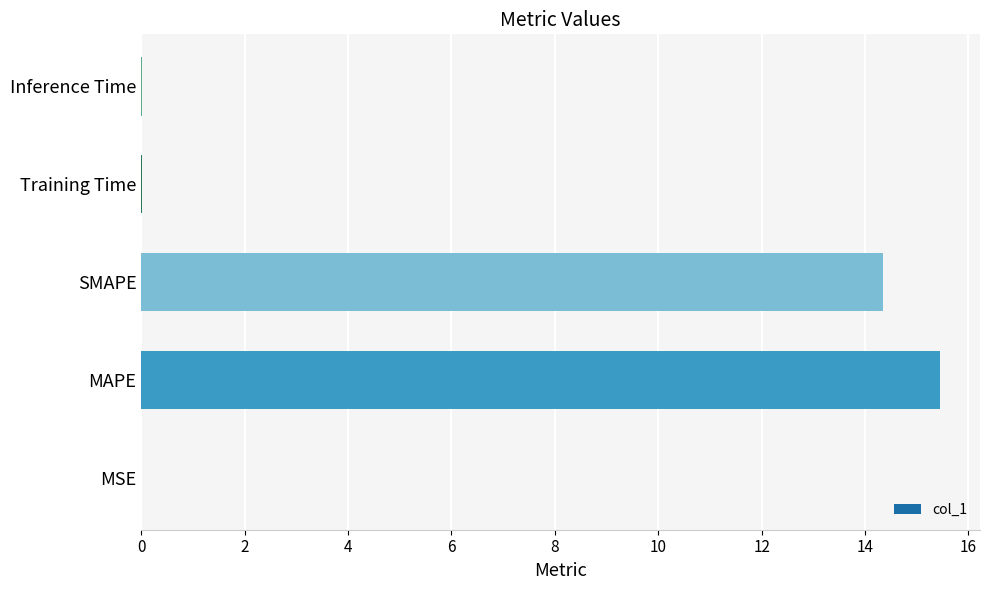

Between MAPE and Inference Time, which is larger?

MAPE